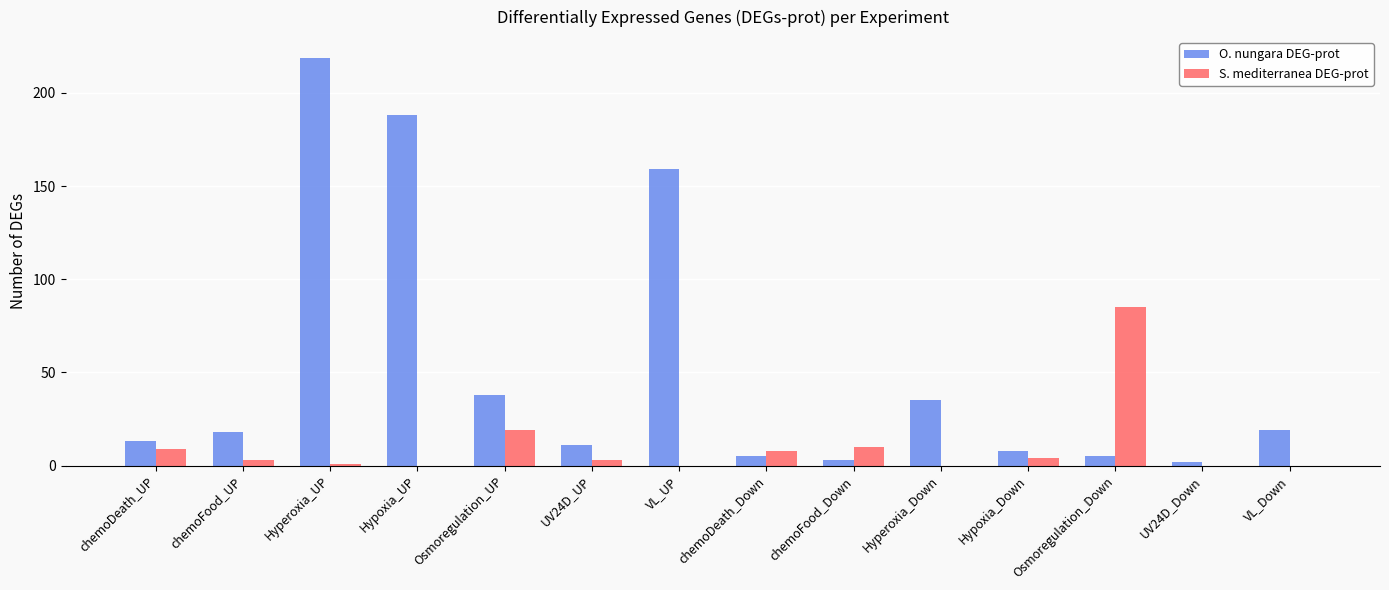

What is the sum of the O. nungara DEG-prot values at Osmoregulation_Down and VL_Down?

24